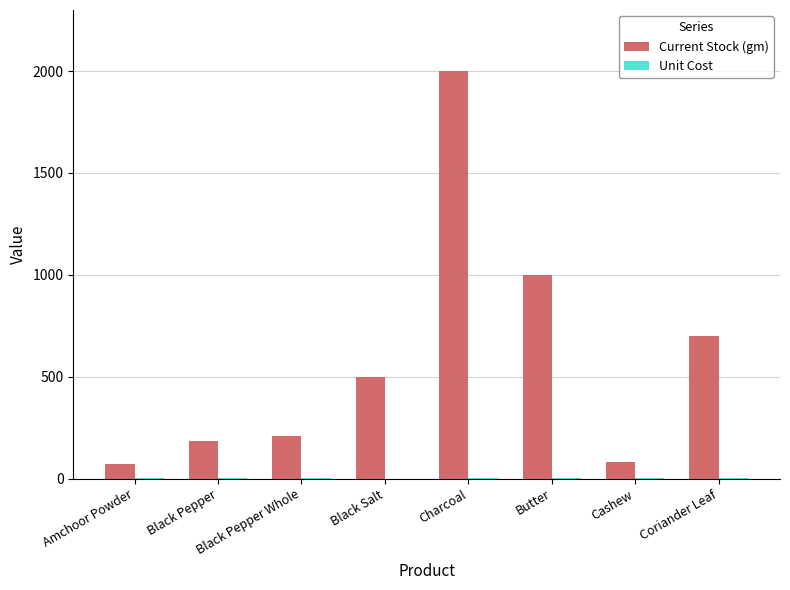

Which series has the largest range (max minus min)?

Current Stock (gm)